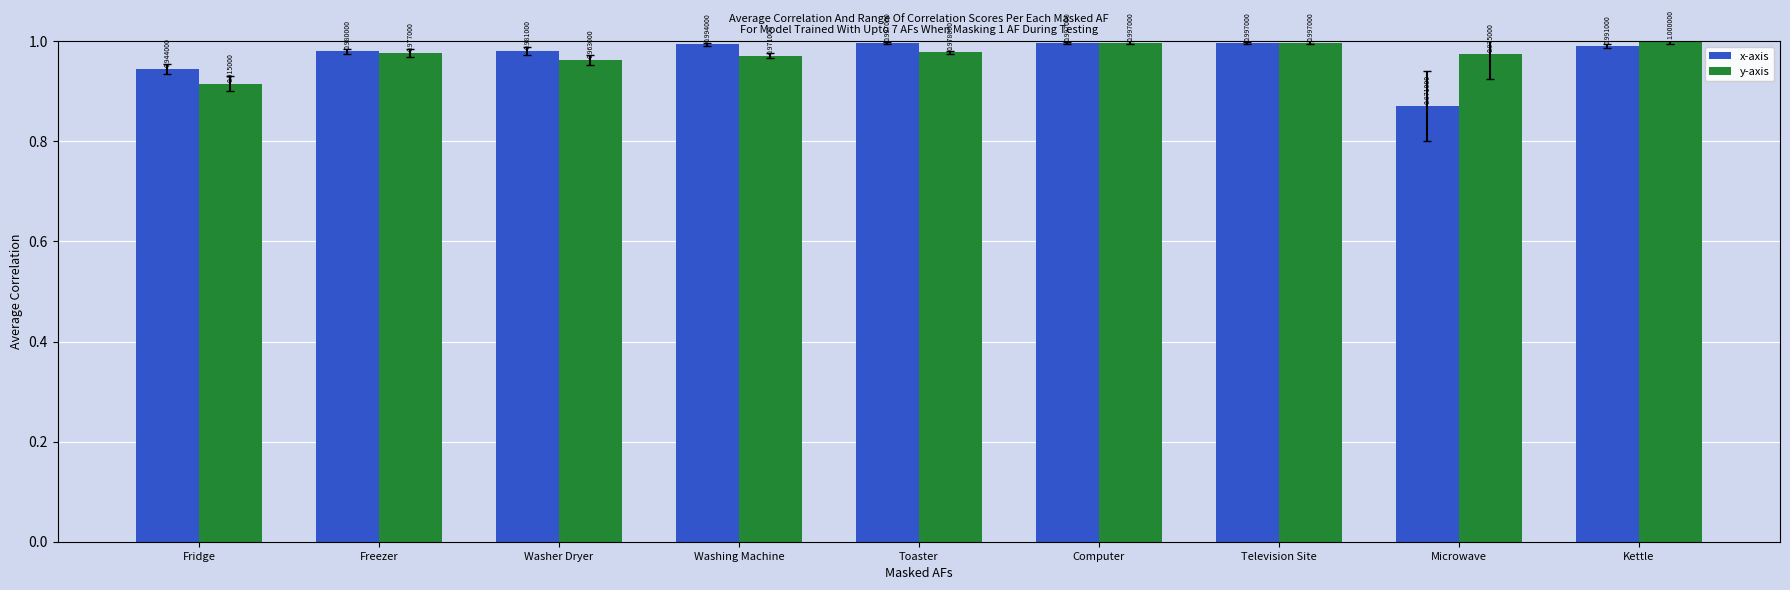

Does the chart contain any negative values?

No